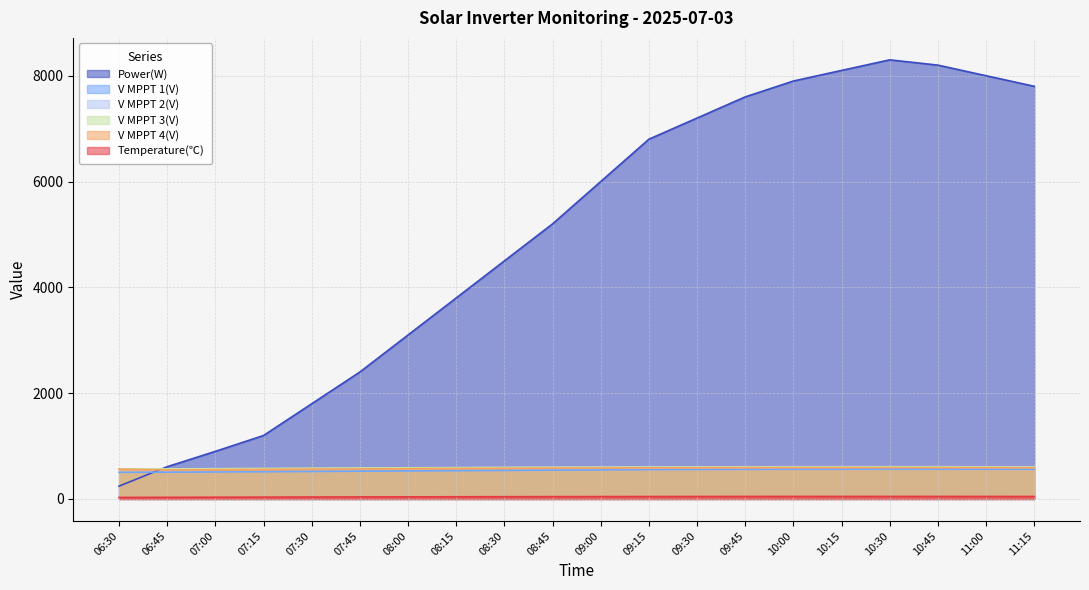

What are all the series names shown in the legend?

Power(W), V MPPT 1(V), V MPPT 2(V), V MPPT 3(V), V MPPT 4(V), Temperature(℃)